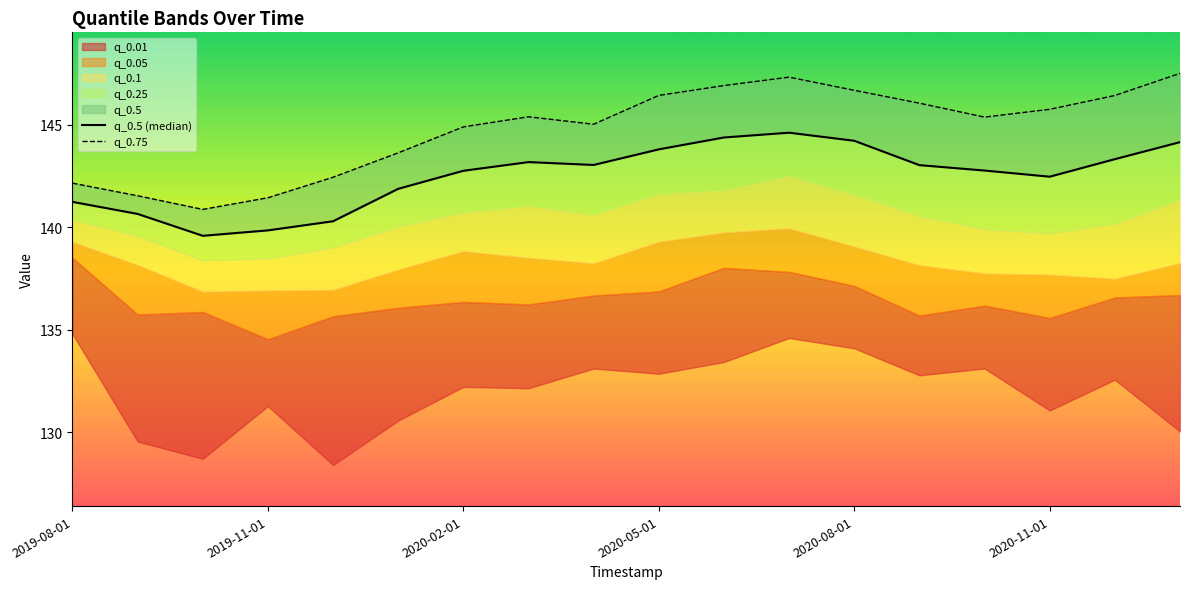

True or false: q_0.5 (median) and q_0.75 intersect in this chart.

False